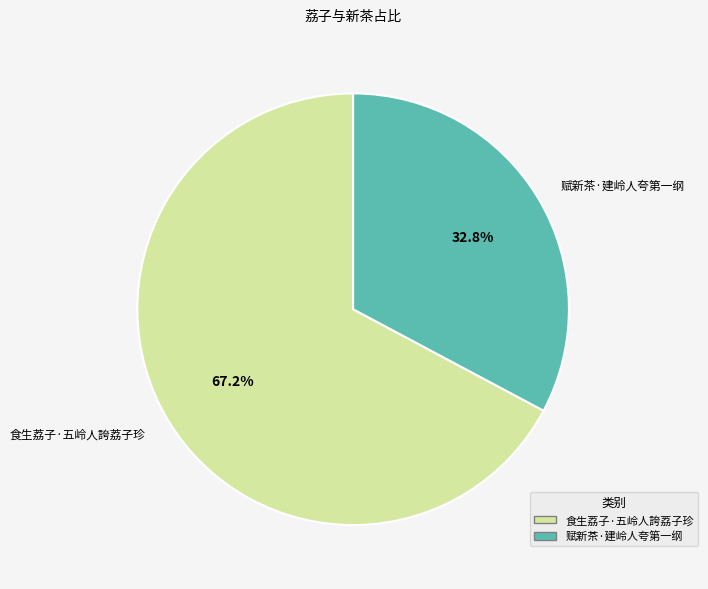

The 赋新茶·建岭人夸第一纲 slice represents 33% of the pie. True or false?

True